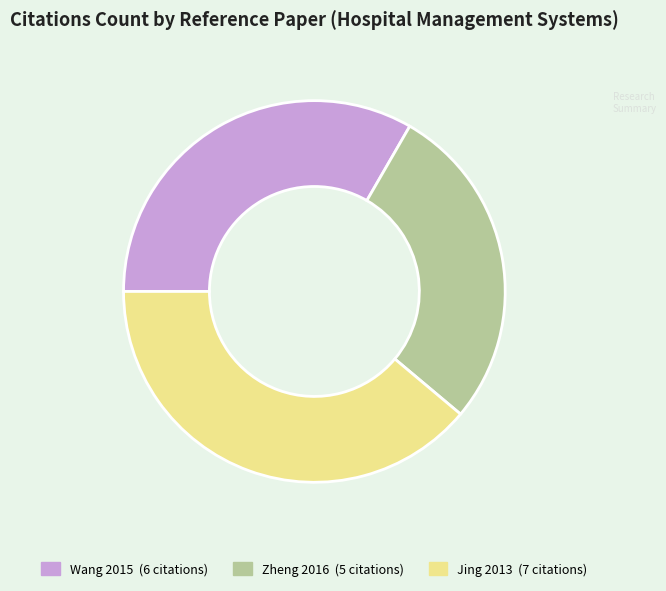

Is there any slice that represents more than half of the pie?

No